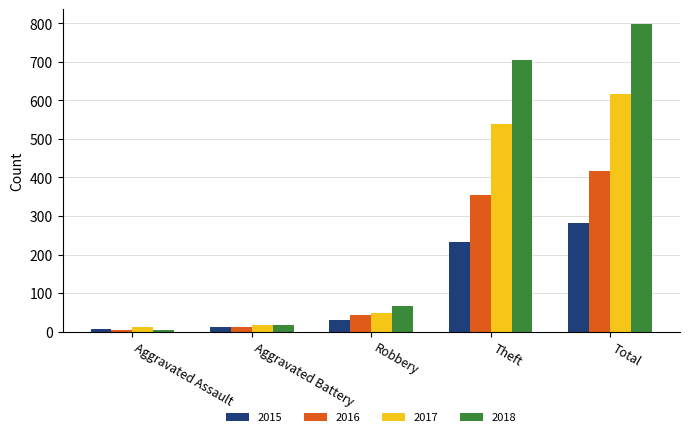

True or false: 2016 has a value of 126 at Total.

False